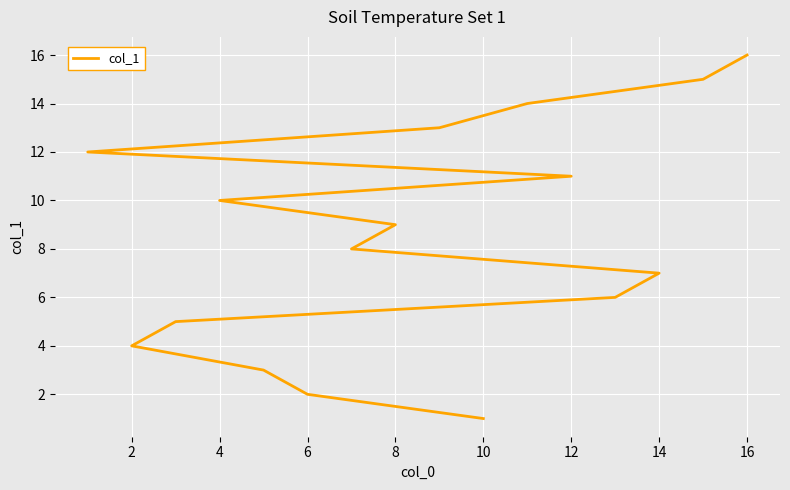

How many series are shown in this chart?

1